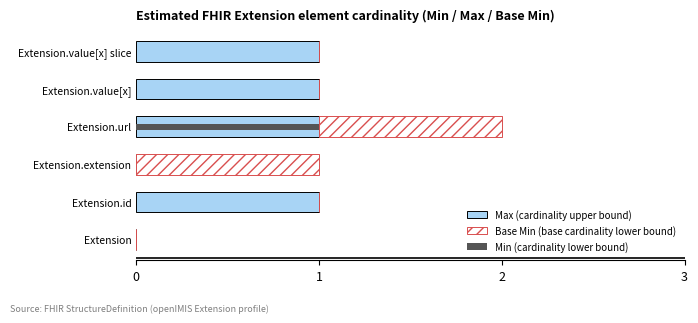

What is the value of the Max (cardinality upper bound) bar at the 6th from the left?

1